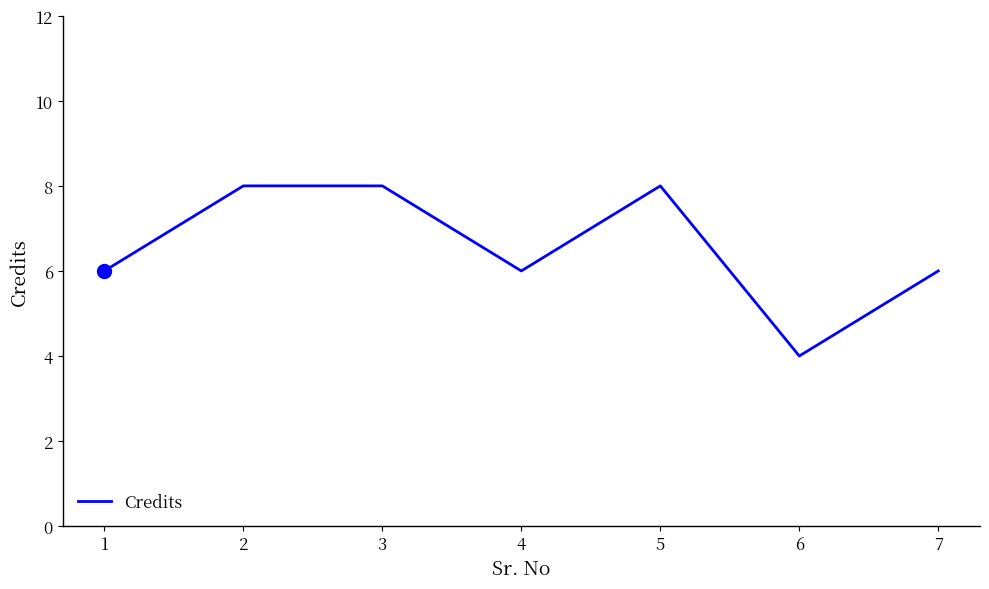

What is the sum of the values at 2 and 6?

12